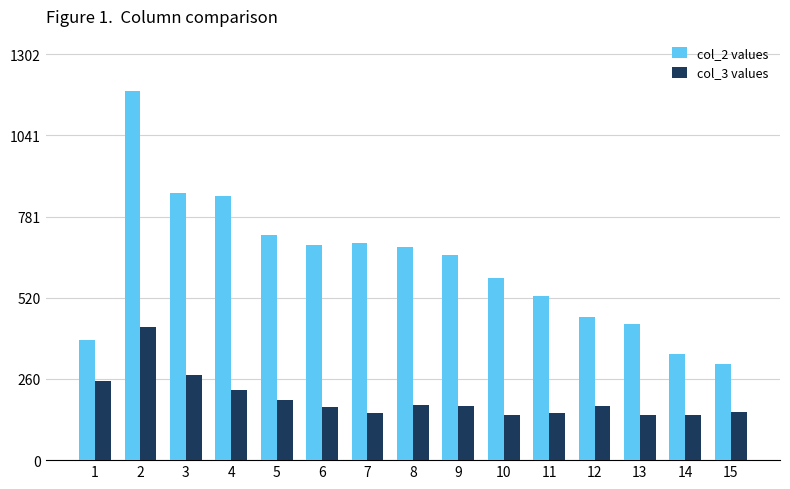

True or false: col_2 values has a value of 659 at 9.

True